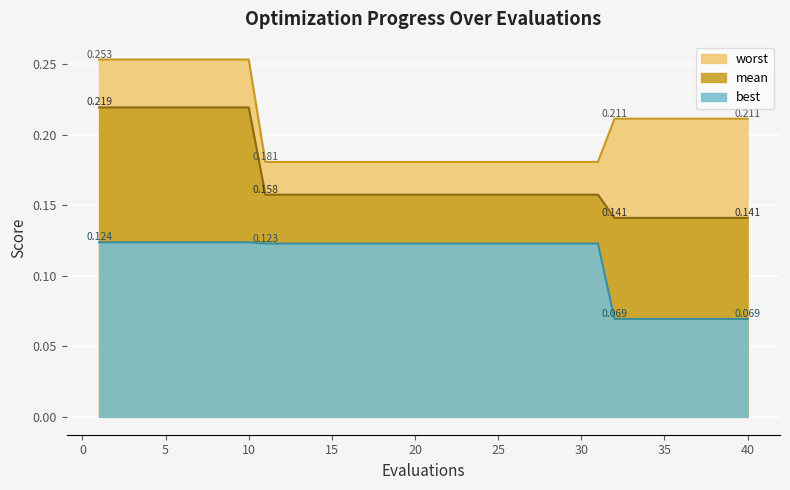

What is the approximate value of mean at 32?

0.1